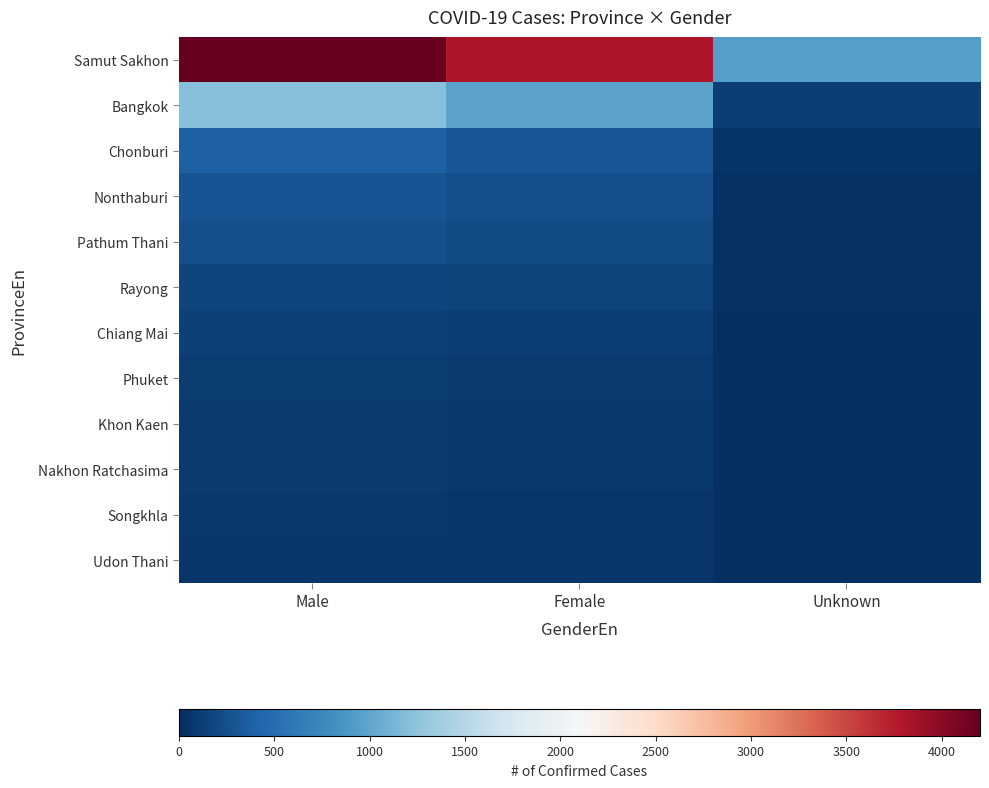

Reading left to right, list all the values displayed in this chart.

Samut Sakhon: Male=4200	Female=3800	Unknown=950
Bangkok: Male=1200	Female=980	Unknown=120
Chonburi: Male=380	Female=310	Unknown=40
Nonthaburi: Male=290	Female=250	Unknown=30
Pathum Thani: Male=260	Female=220	Unknown=25
Rayong: Male=180	Female=150	Unknown=18
Chiang Mai: Male=140	Female=120	Unknown=15
Phuket: Male=110	Female=95	Unknown=12
Khon Kaen: Male=90	Female=80	Unknown=10
Nakhon Ratchasima: Male=85	Female=75	Unknown=8
Songkhla: Male=70	Female=60	Unknown=7
Udon Thani: Male=60	Female=50	Unknown=6